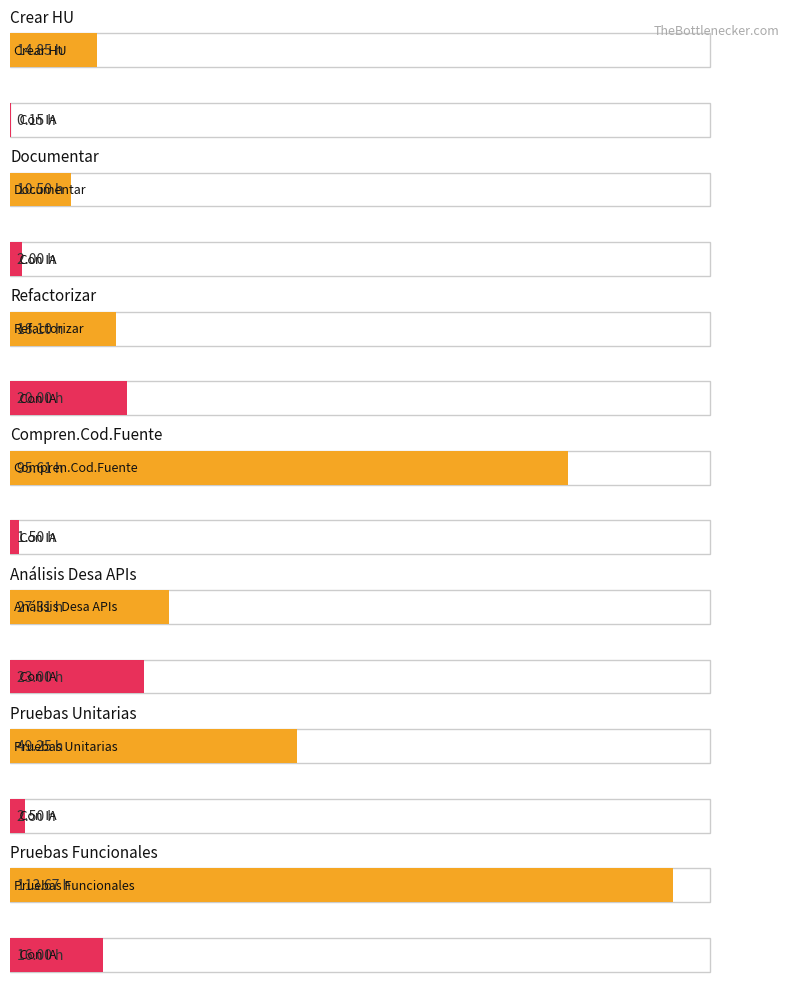

At how many categories does at least one series exceed 109?

1